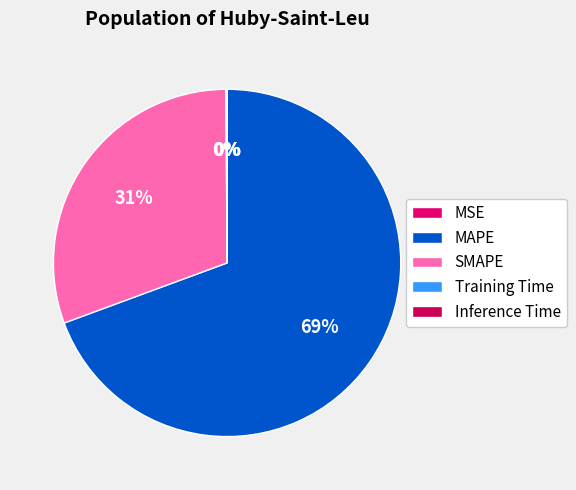

Which slice represents more than half of the pie?

MAPE